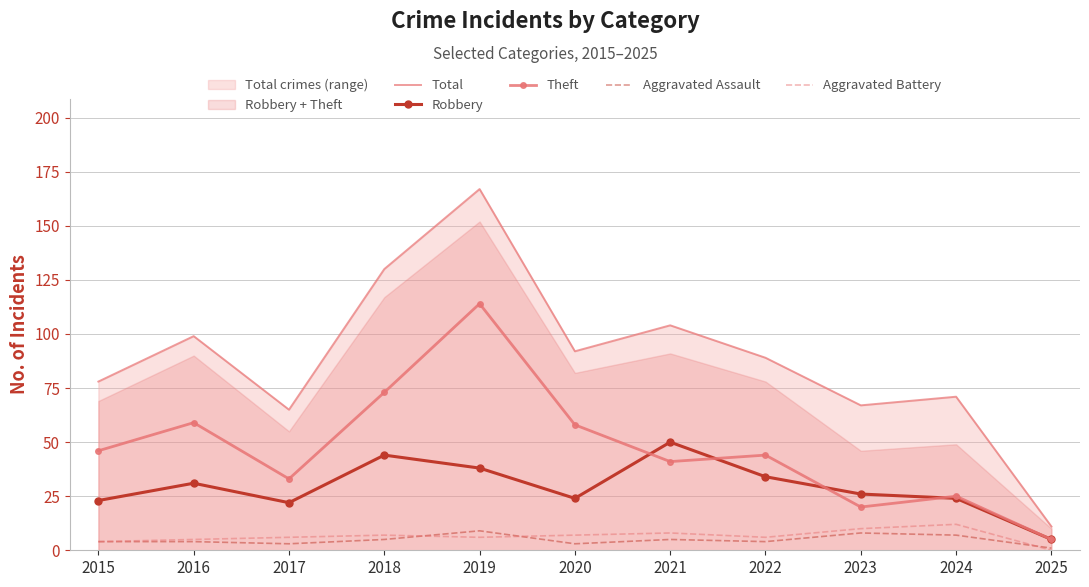

How many interior local peaks does the Total series have?

4